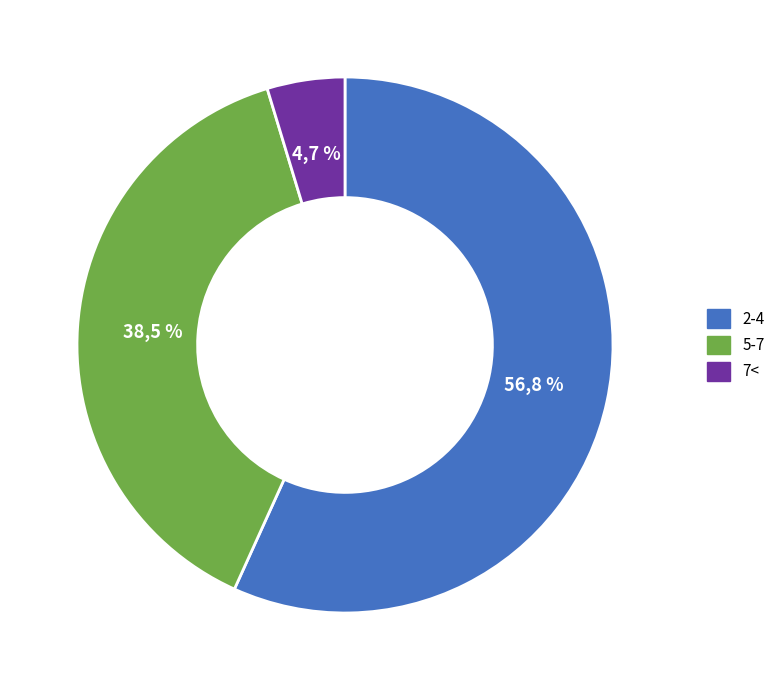

What percentage is the 7< slice, to the nearest percent?

5%